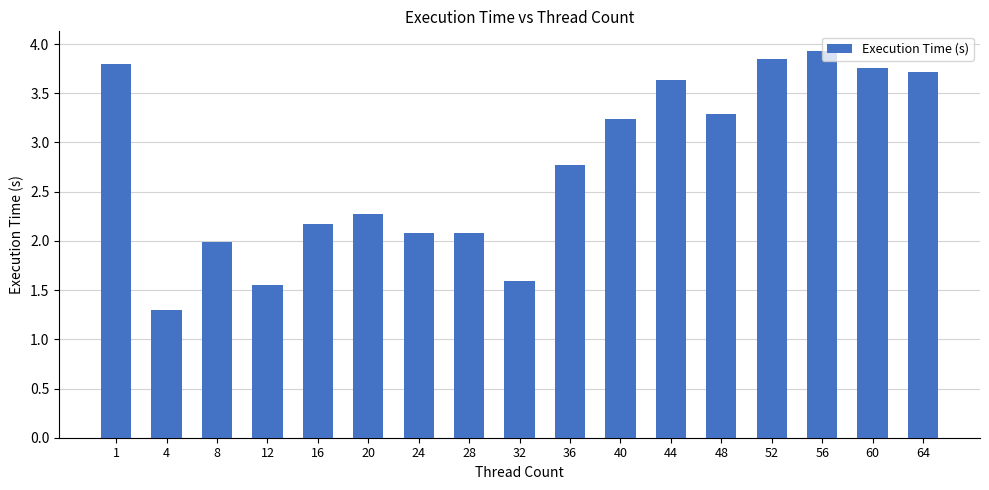

What is the ratio of the value at 56 to the value at 32?

2.5